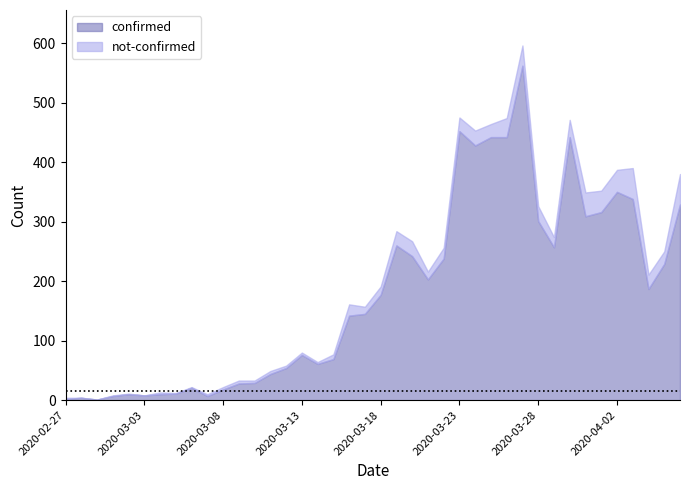

What is the average value of the not-confirmed series?

16